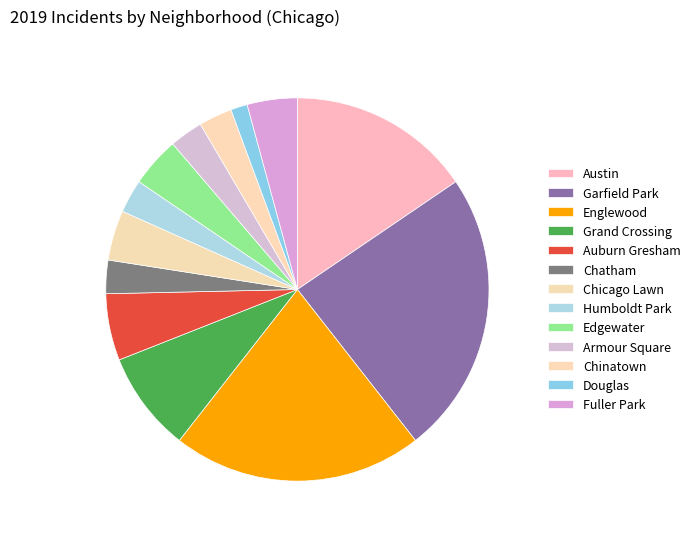

Which slice is the largest?

Garfield Park